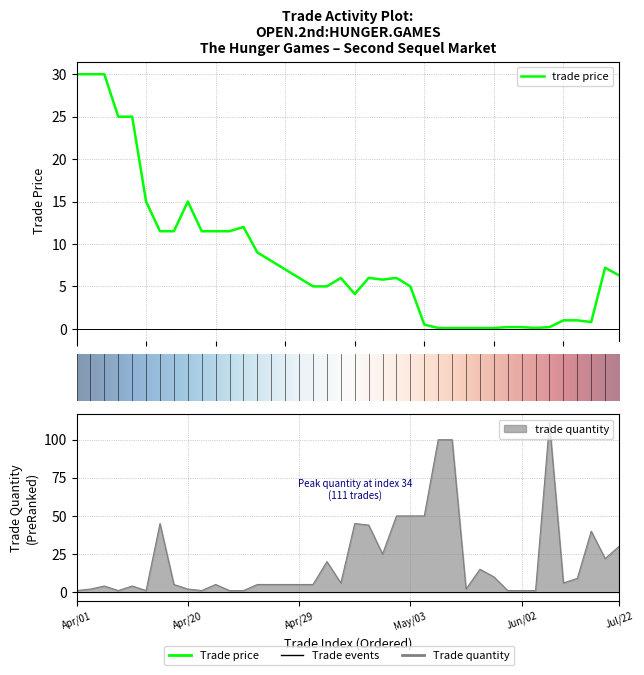

Rank the series by their average value, from lowest to highest.

trade price, trade quantity